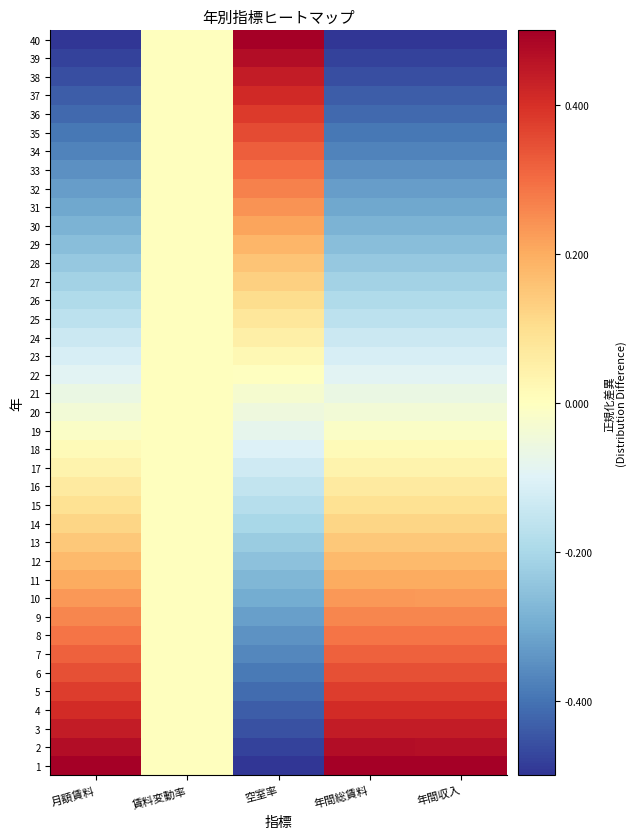

Reading right to left, transcribe all the data shown in this chart.

1: 年間収入=0.5	年間総賃料=0.5	空室率=-0.5	賃料変動率=0.0	月額賃料=0.5
2: 年間収入=0.5	年間総賃料=0.5	空室率=-0.5	賃料変動率=0.0	月額賃料=0.5
3: 年間収入=0.4	年間総賃料=0.4	空室率=-0.5	賃料変動率=0.0	月額賃料=0.4
4: 年間収入=0.4	年間総賃料=0.4	空室率=-0.4	賃料変動率=0.0	月額賃料=0.4
5: 年間収入=0.4	年間総賃料=0.4	空室率=-0.4	賃料変動率=0.0	月額賃料=0.4
6: 年間収入=0.3	年間総賃料=0.3	空室率=-0.4	賃料変動率=0.0	月額賃料=0.3
7: 年間収入=0.3	年間総賃料=0.3	空室率=-0.4	賃料変動率=0.0	月額賃料=0.3
8: 年間収入=0.3	年間総賃料=0.3	空室率=-0.3	賃料変動率=0.0	月額賃料=0.3
9: 年間収入=0.3	年間総賃料=0.3	空室率=-0.3	賃料変動率=0.0	月額賃料=0.3
10: 年間収入=0.2	年間総賃料=0.2	空室率=-0.3	賃料変動率=0.0	月額賃料=0.2
11: 年間収入=0.2	年間総賃料=0.2	空室率=-0.3	賃料変動率=0.0	月額賃料=0.2
12: 年間収入=0.2	年間総賃料=0.2	空室率=-0.3	賃料変動率=0.0	月額賃料=0.2
13: 年間収入=0.1	年間総賃料=0.1	空室率=-0.2	賃料変動率=0.0	月額賃料=0.1
14: 年間収入=0.1	年間総賃料=0.1	空室率=-0.2	賃料変動率=0.0	月額賃料=0.1
15: 年間収入=0.1	年間総賃料=0.1	空室率=-0.2	賃料変動率=0.0	月額賃料=0.1
16: 年間収入=0.1	年間総賃料=0.1	空室率=-0.2	賃料変動率=0.0	月額賃料=0.1
17: 年間収入=0.0	年間総賃料=0.0	空室率=-0.1	賃料変動率=0.0	月額賃料=0.0
18: 年間収入=0.0	年間総賃料=0.0	空室率=-0.1	賃料変動率=0.0	月額賃料=0.0
19: 年間収入=-0.0	年間総賃料=-0.0	空室率=-0.1	賃料変動率=0.0	月額賃料=-0.0
20: 年間収入=-0.0	年間総賃料=-0.0	空室率=-0.1	賃料変動率=0.0	月額賃料=-0.0
21: 年間収入=-0.1	年間総賃料=-0.1	空室率=-0.0	賃料変動率=0.0	月額賃料=-0.1
22: 年間収入=-0.1	年間総賃料=-0.1	空室率=-0.0	賃料変動率=0.0	月額賃料=-0.1
23: 年間収入=-0.1	年間総賃料=-0.1	空室率=0.0	賃料変動率=0.0	月額賃料=-0.1
24: 年間収入=-0.1	年間総賃料=-0.1	空室率=0.0	賃料変動率=0.0	月額賃料=-0.1
25: 年間収入=-0.2	年間総賃料=-0.2	空室率=0.1	賃料変動率=0.0	月額賃料=-0.2
26: 年間収入=-0.2	年間総賃料=-0.2	空室率=0.1	賃料変動率=0.0	月額賃料=-0.2
27: 年間収入=-0.2	年間総賃料=-0.2	空室率=0.1	賃料変動率=0.0	月額賃料=-0.2
28: 年間収入=-0.2	年間総賃料=-0.2	空室率=0.2	賃料変動率=0.0	月額賃料=-0.2
29: 年間収入=-0.3	年間総賃料=-0.3	空室率=0.2	賃料変動率=0.0	月額賃料=-0.3
30: 年間収入=-0.3	年間総賃料=-0.3	空室率=0.2	賃料変動率=0.0	月額賃料=-0.3
31: 年間収入=-0.3	年間総賃料=-0.3	空室率=0.2	賃料変動率=0.0	月額賃料=-0.3
32: 年間収入=-0.3	年間総賃料=-0.3	空室率=0.3	賃料変動率=0.0	月額賃料=-0.3
33: 年間収入=-0.4	年間総賃料=-0.3	空室率=0.3	賃料変動率=0.0	月額賃料=-0.3
34: 年間収入=-0.4	年間総賃料=-0.4	空室率=0.3	賃料変動率=0.0	月額賃料=-0.4
35: 年間収入=-0.4	年間総賃料=-0.4	空室率=0.4	賃料変動率=0.0	月額賃料=-0.4
36: 年間収入=-0.4	年間総賃料=-0.4	空室率=0.4	賃料変動率=0.0	月額賃料=-0.4
37: 年間収入=-0.4	年間総賃料=-0.4	空室率=0.4	賃料変動率=0.0	月額賃料=-0.4
38: 年間収入=-0.5	年間総賃料=-0.5	空室率=0.4	賃料変動率=0.0	月額賃料=-0.5
39: 年間収入=-0.5	年間総賃料=-0.5	空室率=0.5	賃料変動率=0.0	月額賃料=-0.5
40: 年間収入=-0.5	年間総賃料=-0.5	空室率=0.5	賃料変動率=0.0	月額賃料=-0.5